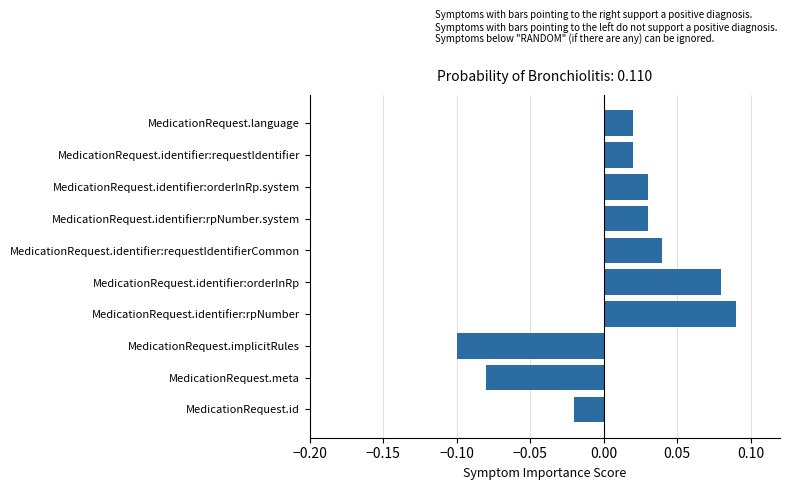

How many series are shown in this chart?

1